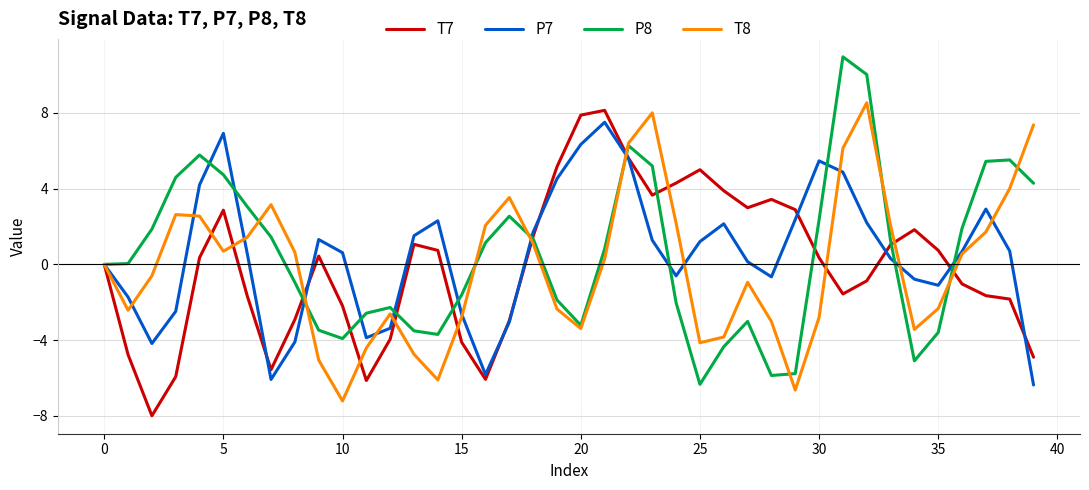

What is the minimum value shown in the chart?

-8.0